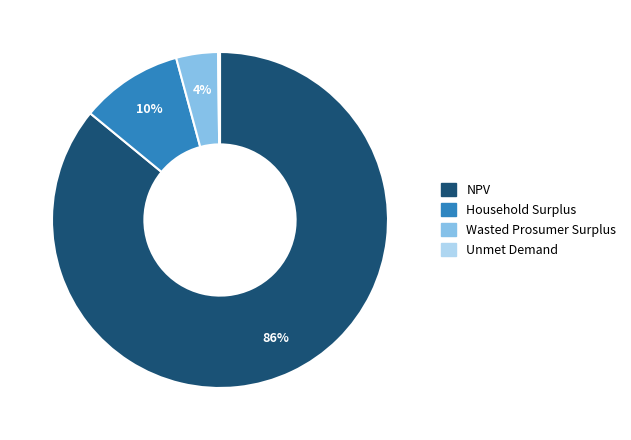

To the nearest percent, what is the difference between the largest and smallest slice percentages?

86%